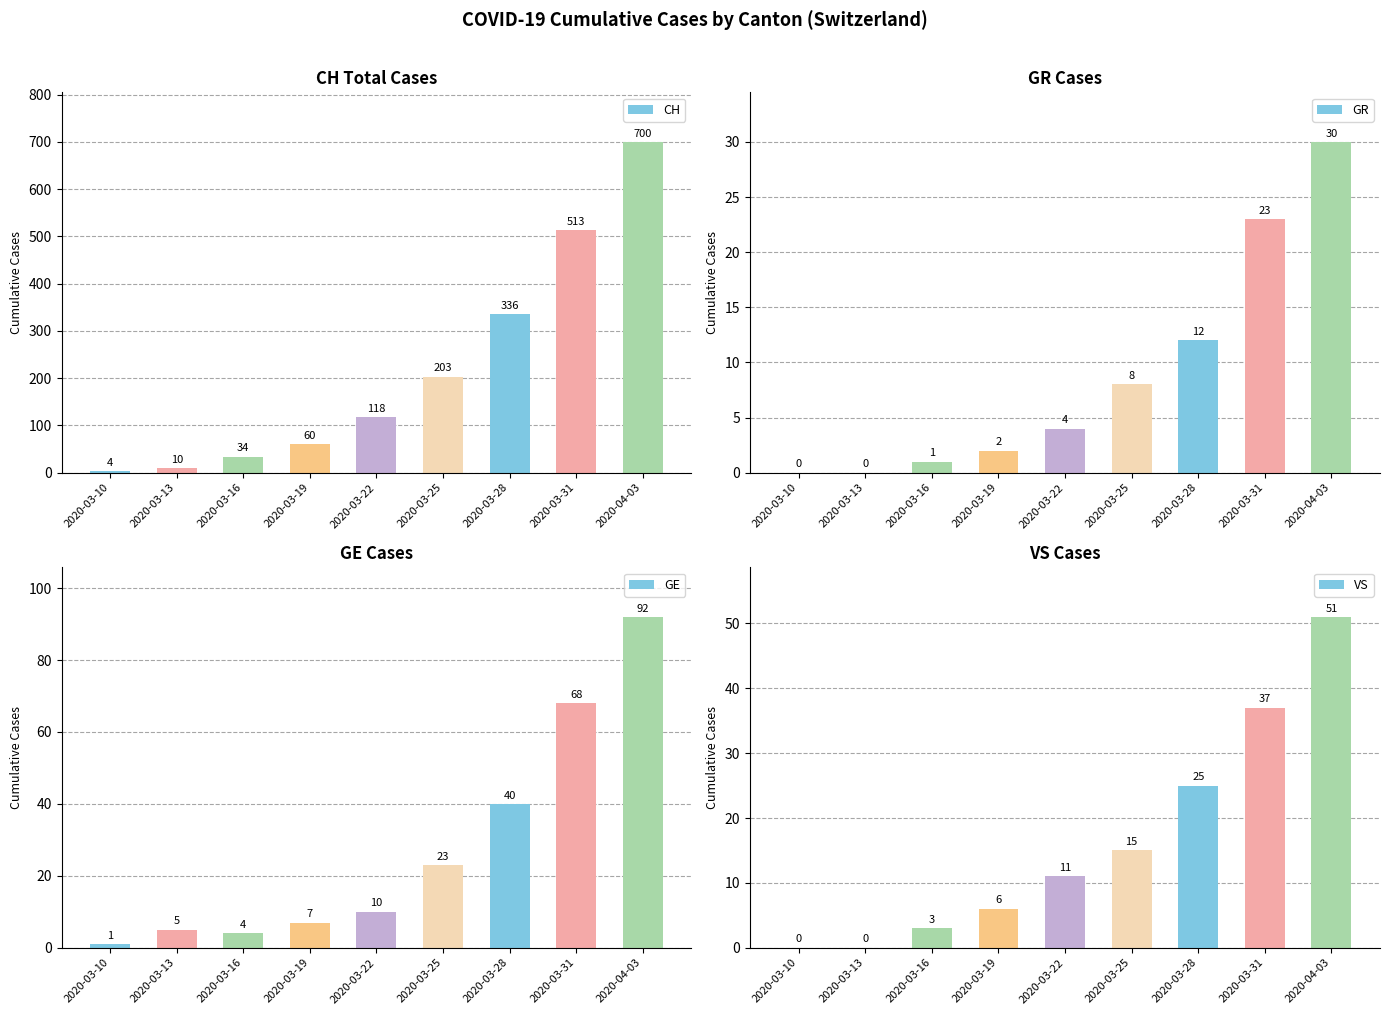

What is the average value of the GE series?

28